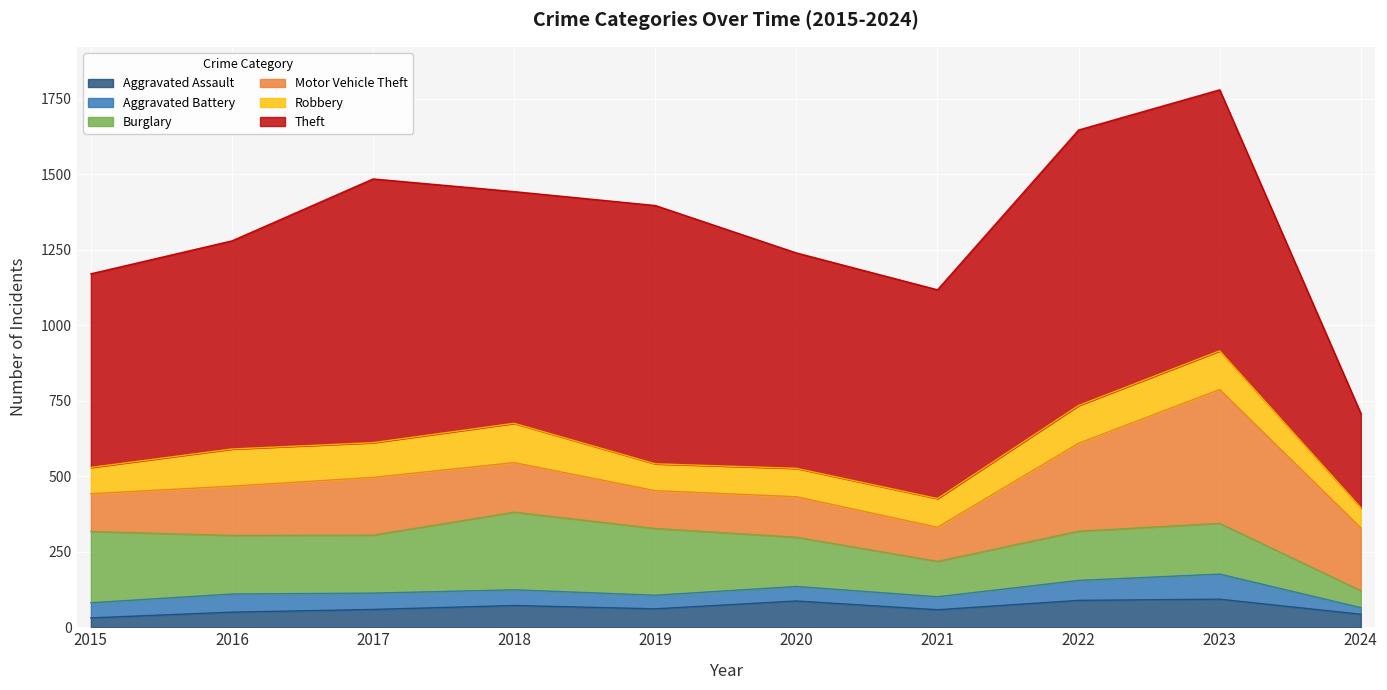

At which category is the sum across all series the highest?

2023